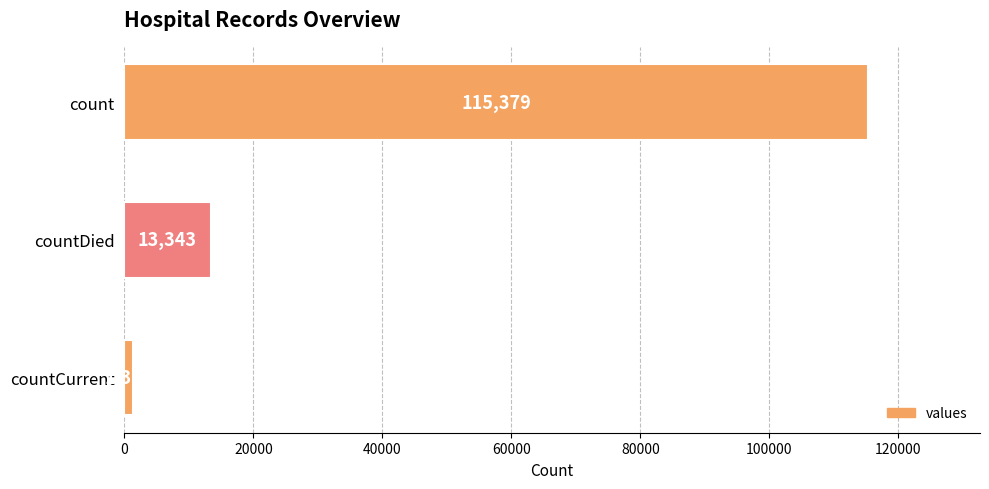

Rank the categories by value from highest to lowest.

count, countDied, countCurrent